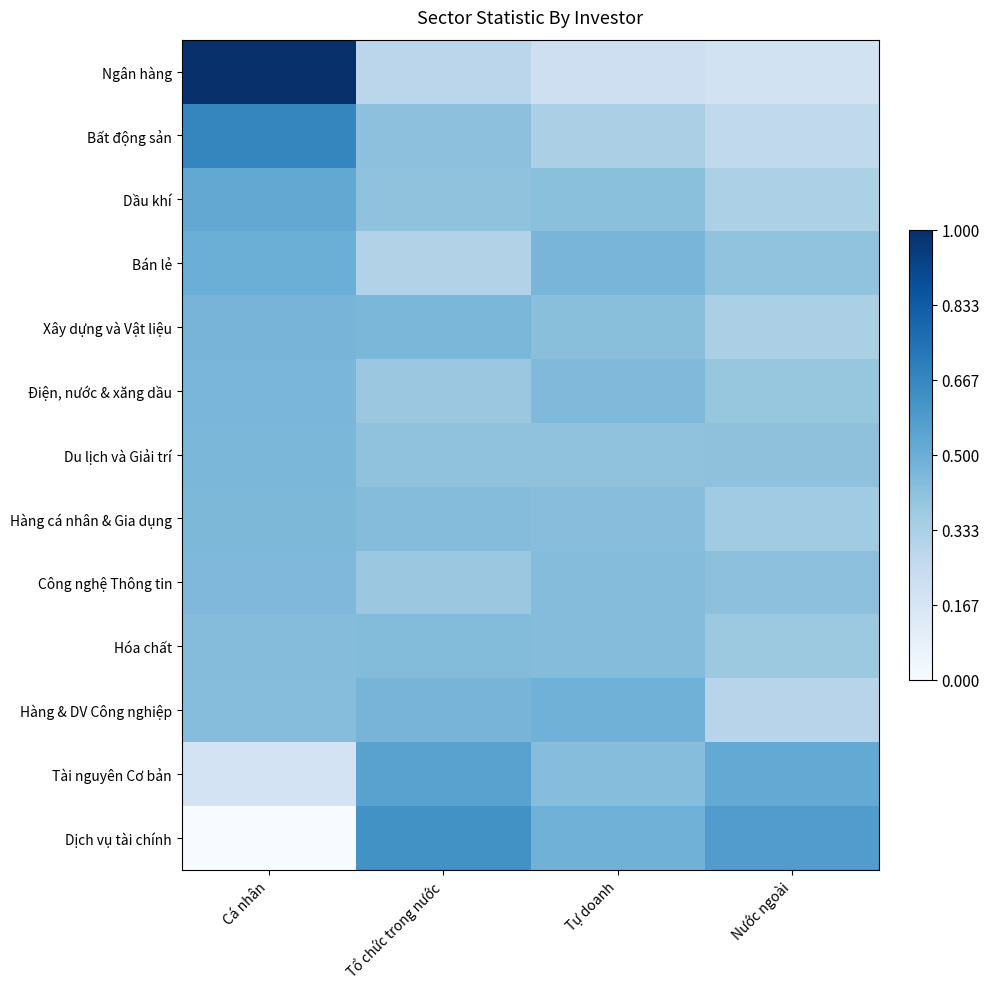

Which series has the widest spread of values?

Ngân hàng